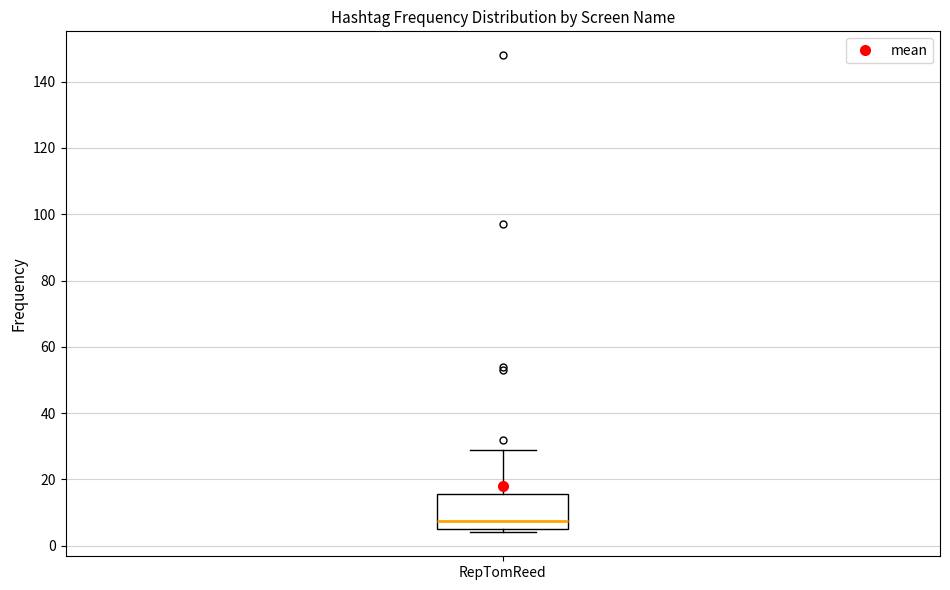

Transcribe this box plot: give where the median line is, the range the box spans, and where the two whiskers end, as read against the y-axis. The values are not printed on the chart, so give them approximately, as read against the axis.

median 8, box 6 to 16, whiskers 4 to 30